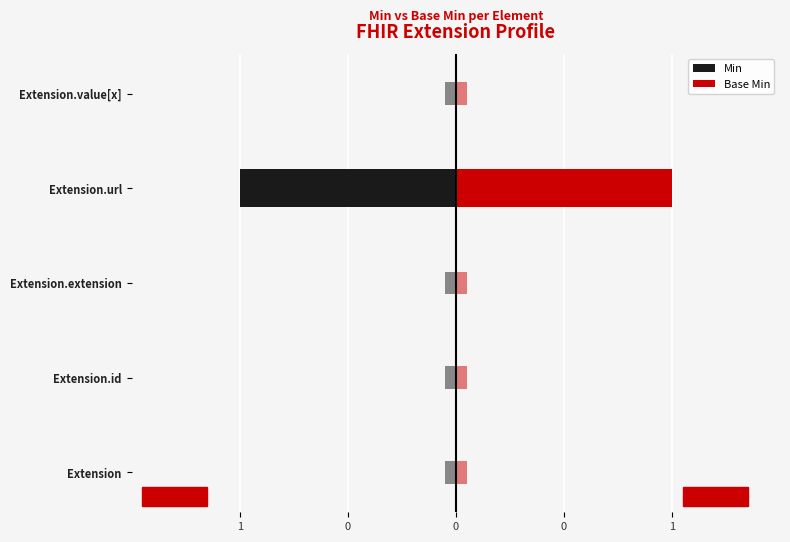

Which series has the largest range (max minus min)?

Min